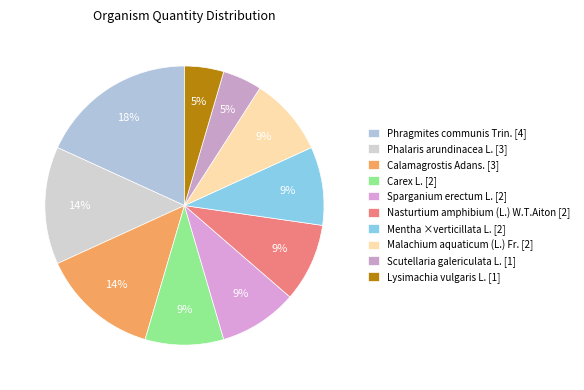

What is the change in value from Phalaris arundinacea L. to Scutellaria galericulata L.?

-2